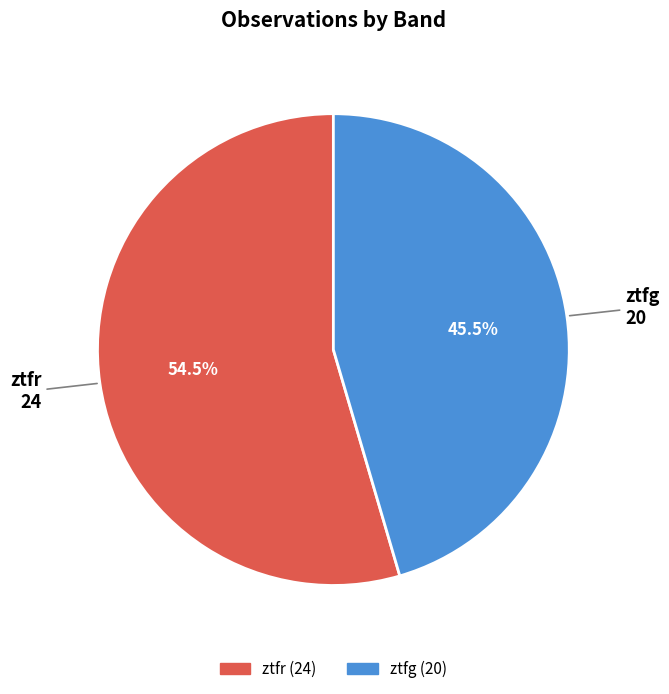

To the nearest percent, what is the difference between the ztfr and ztfg slice percentages?

9%